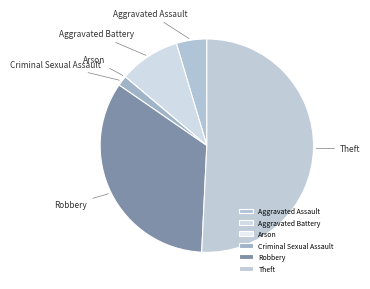

Which has a higher value, Aggravated Assault or Theft?

Theft